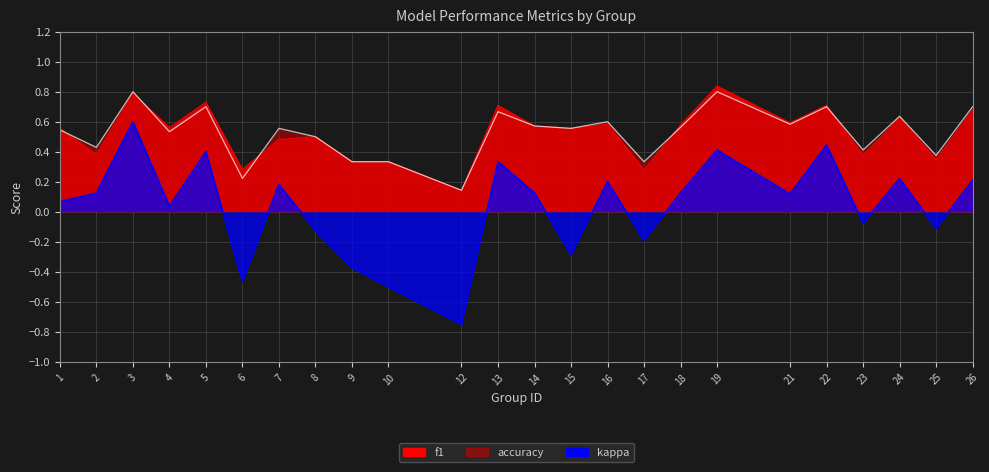

What is the difference between the highest and lowest values at 17?

0.5